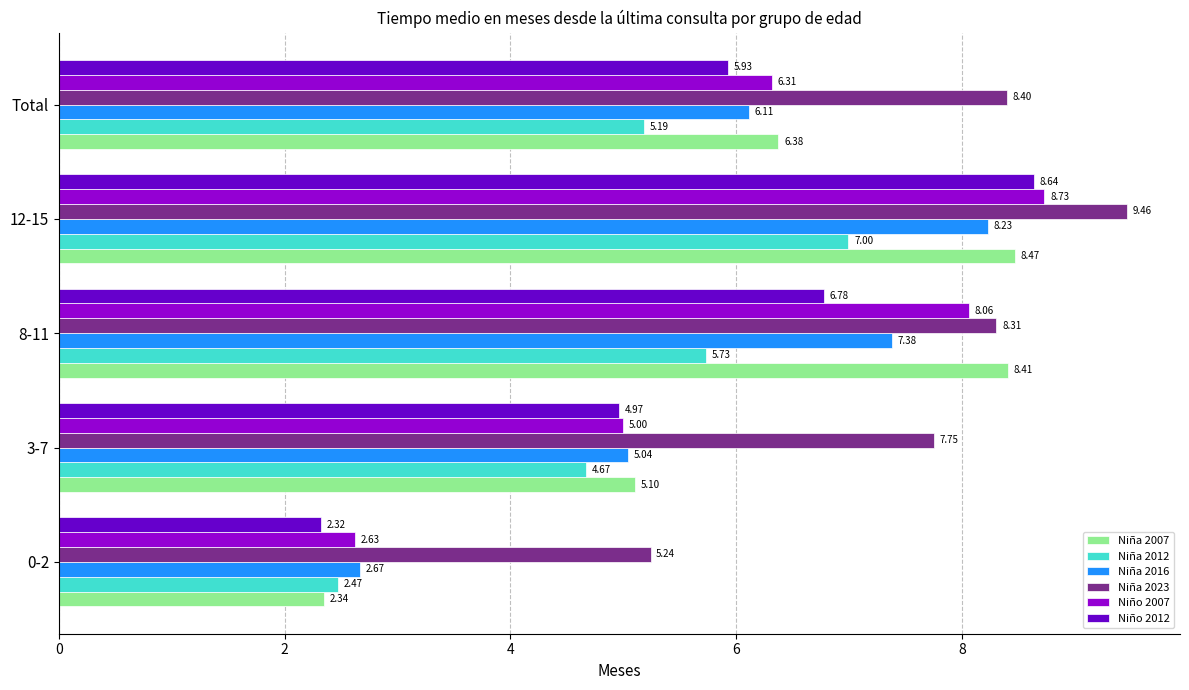

Between 0-2 and 8-11, which series saw the biggest shift?

Niña 2007